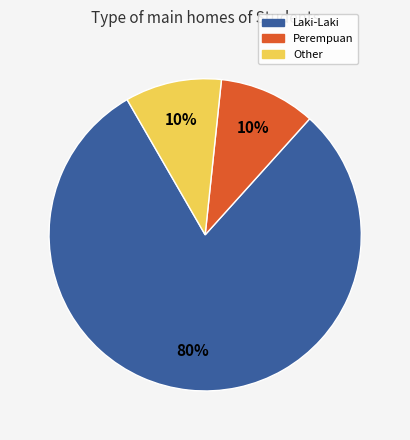

Approximately how many times larger is the value at Laki-Laki compared to Perempuan?

8.0